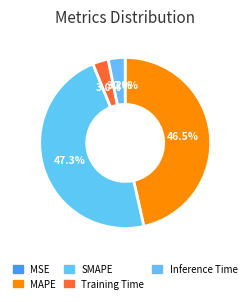

How many segments does this pie chart have?

5